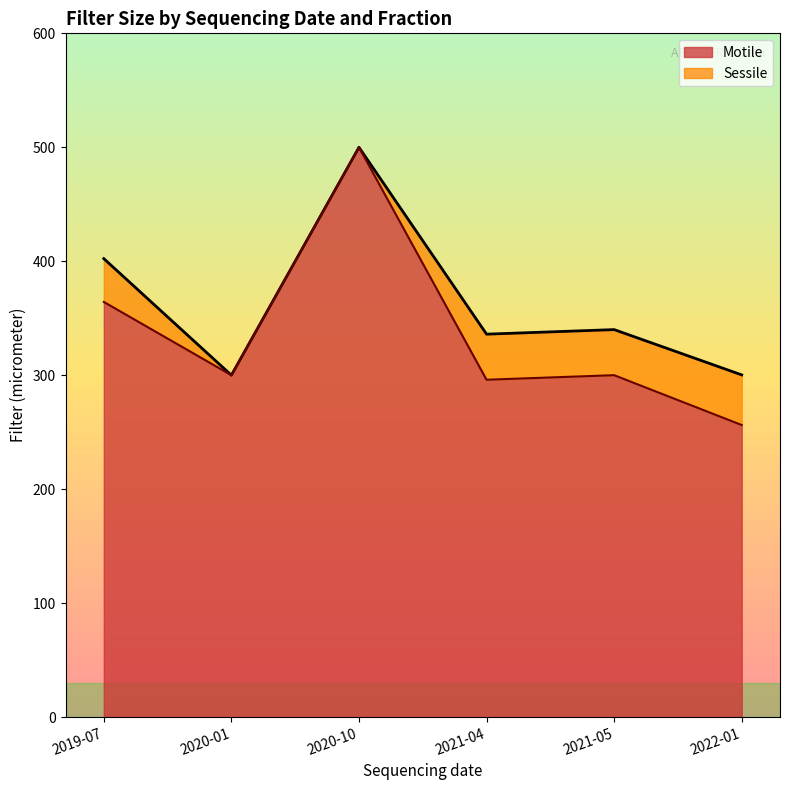

True or false: Sessile and Motile intersect in this chart.

True